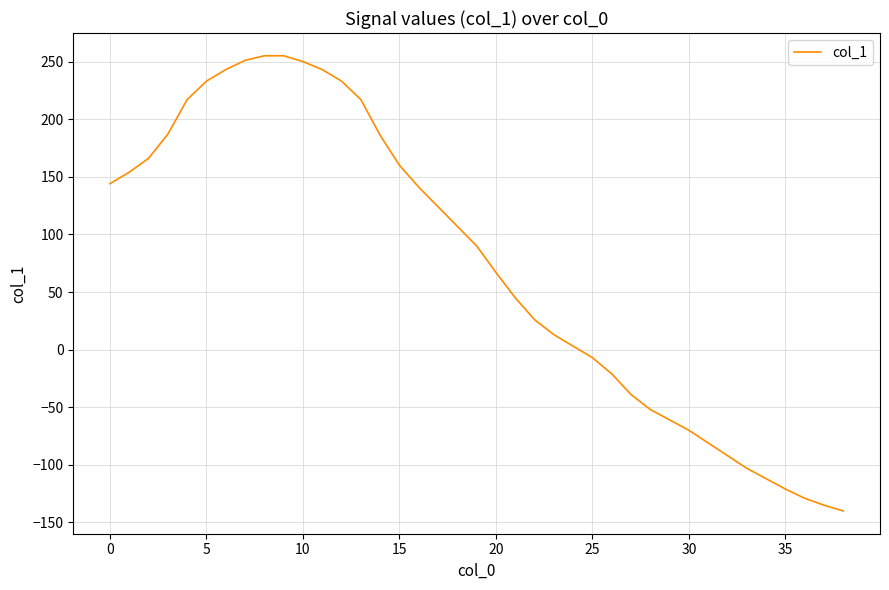

What is the minimum value shown in the chart?

-140